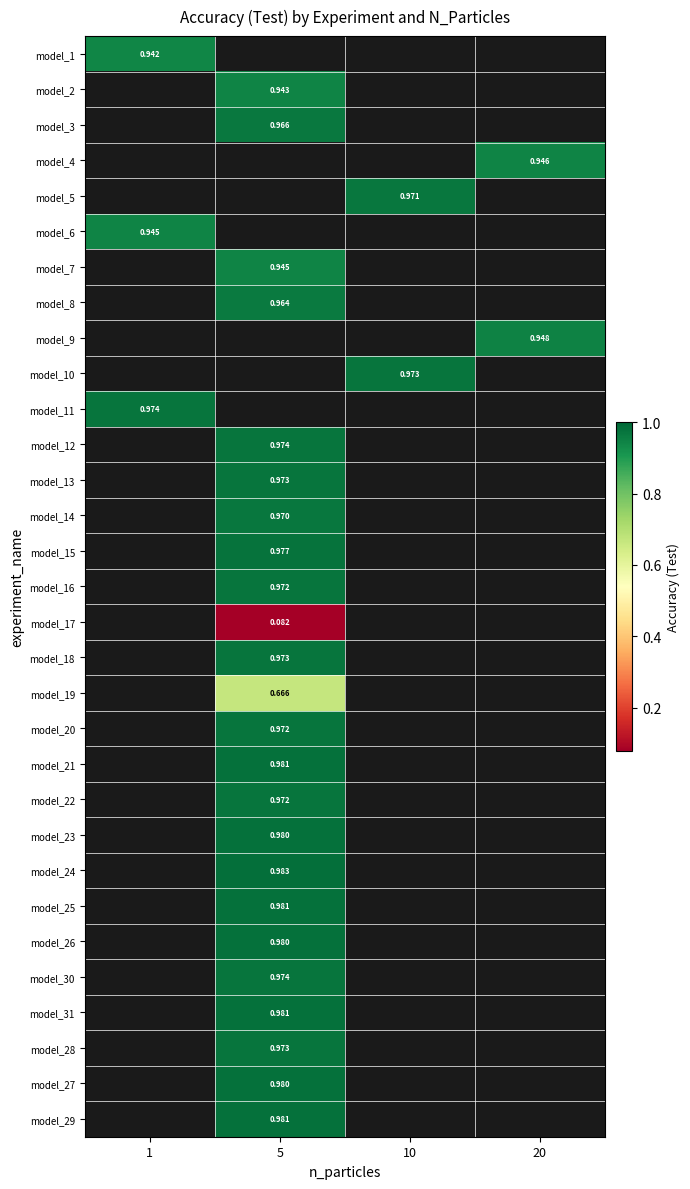

Which has a higher value, 1 or 5?

5